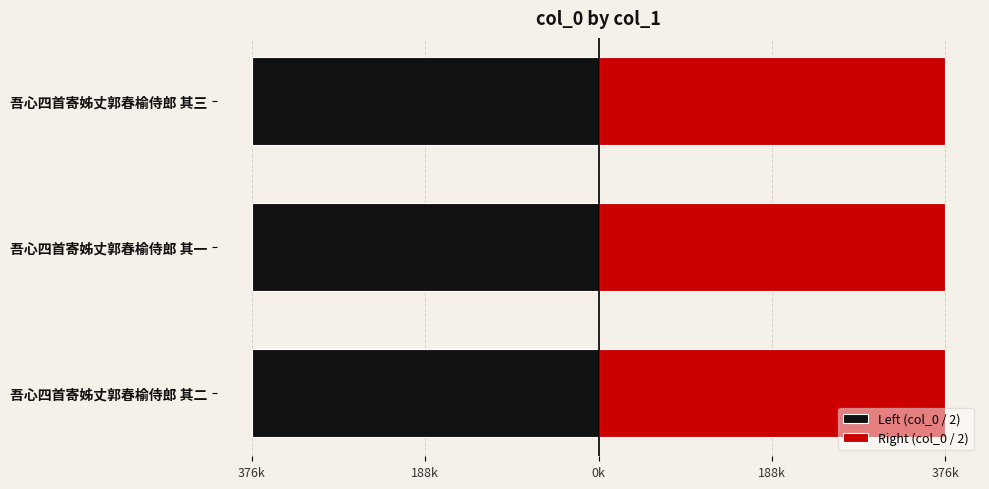

Which series has the widest spread of values?

Left (col_0 / 2)